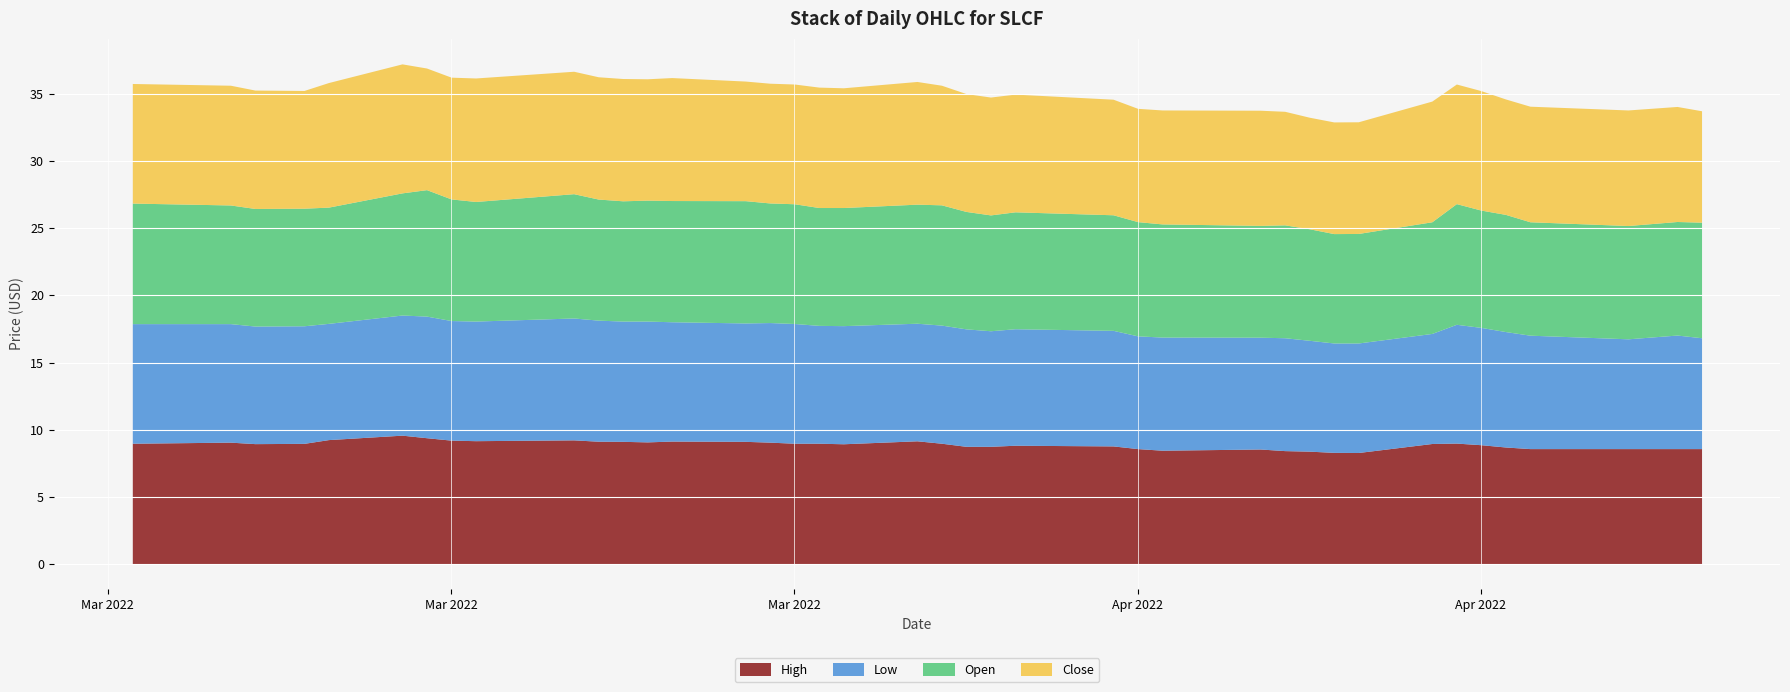

What position from the left is 2022-03-30?

23